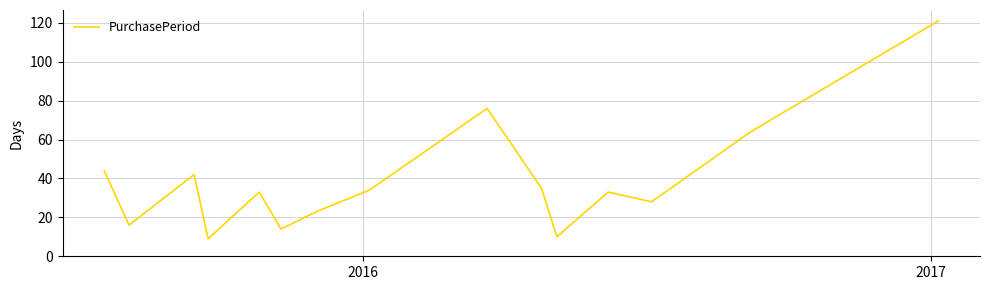

What is the difference between the maximum and minimum values?

112